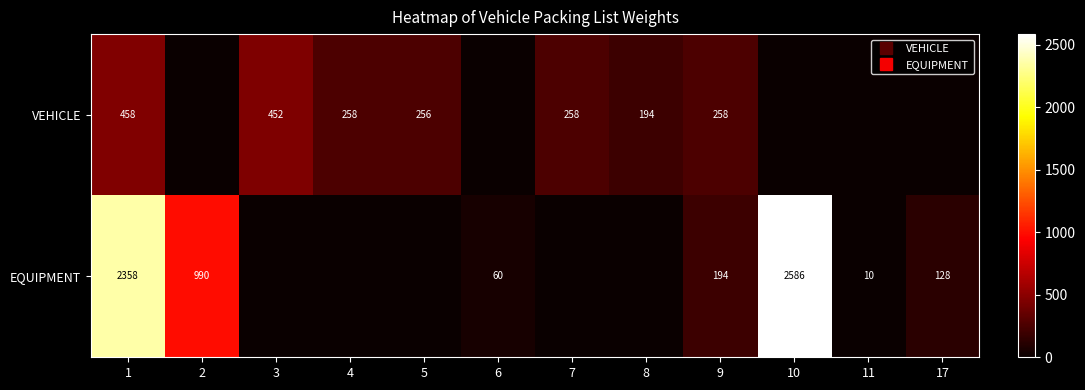

At which label does EQUIPMENT first exceed 60?

1